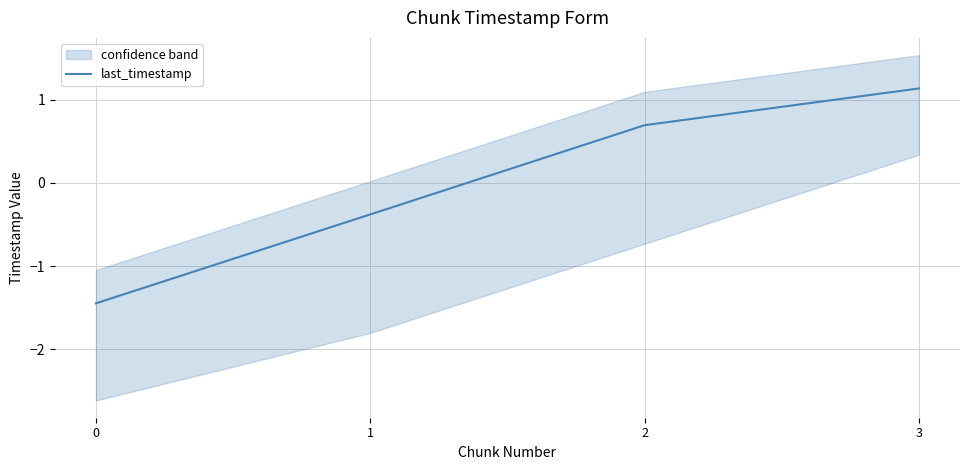

What is the maximum value shown in the chart?

1.1